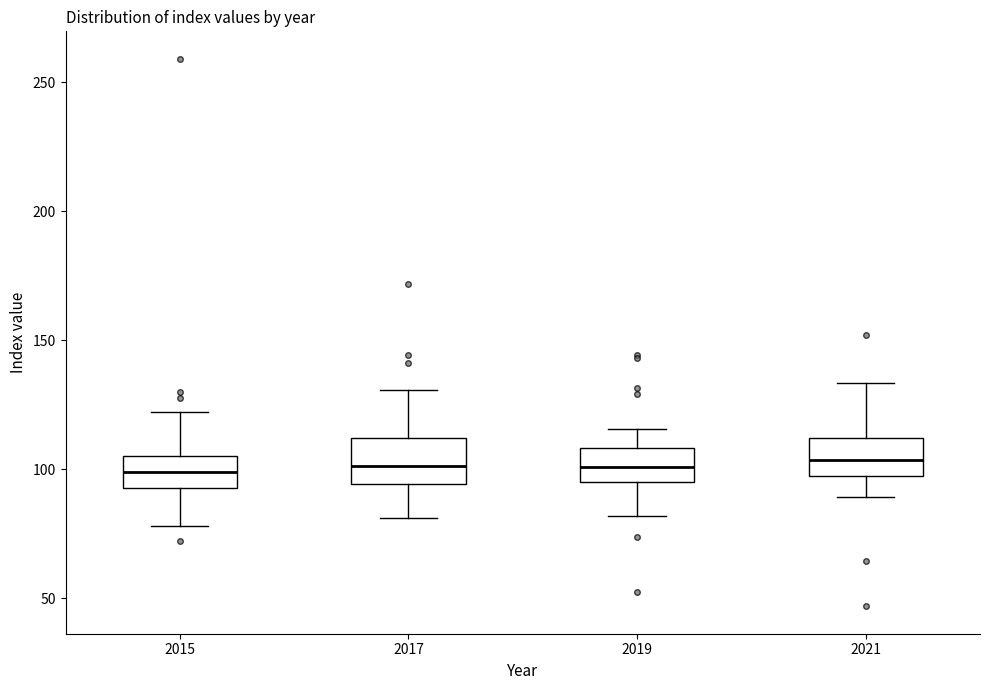

Reading left to right, transcribe this box plot: for each box, give where its median line is, the range the box spans, and where its two whiskers end, as read against the y-axis. The values are not printed on the chart, so give them approximately, as read against the axis.

2015: median 100, box 95 to 105, whiskers 80 to 120
2017: median 100, box 95 to 110, whiskers 80 to 130
2019: median 100, box 95 to 110, whiskers 80 to 115
2021: median 105, box 95 to 110, whiskers 90 to 135